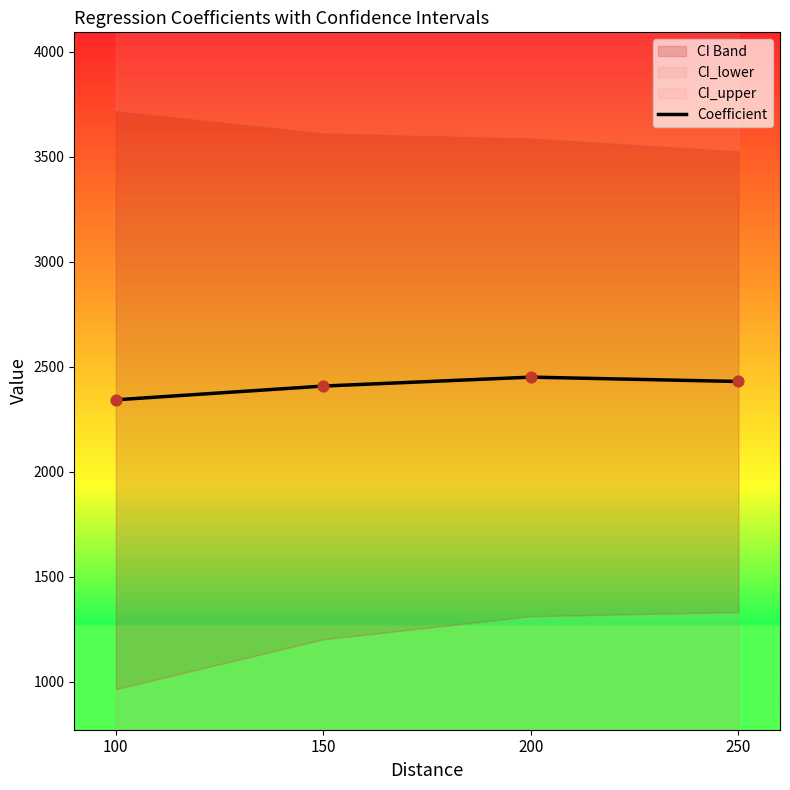

Between 150 and 100, which is larger?

150